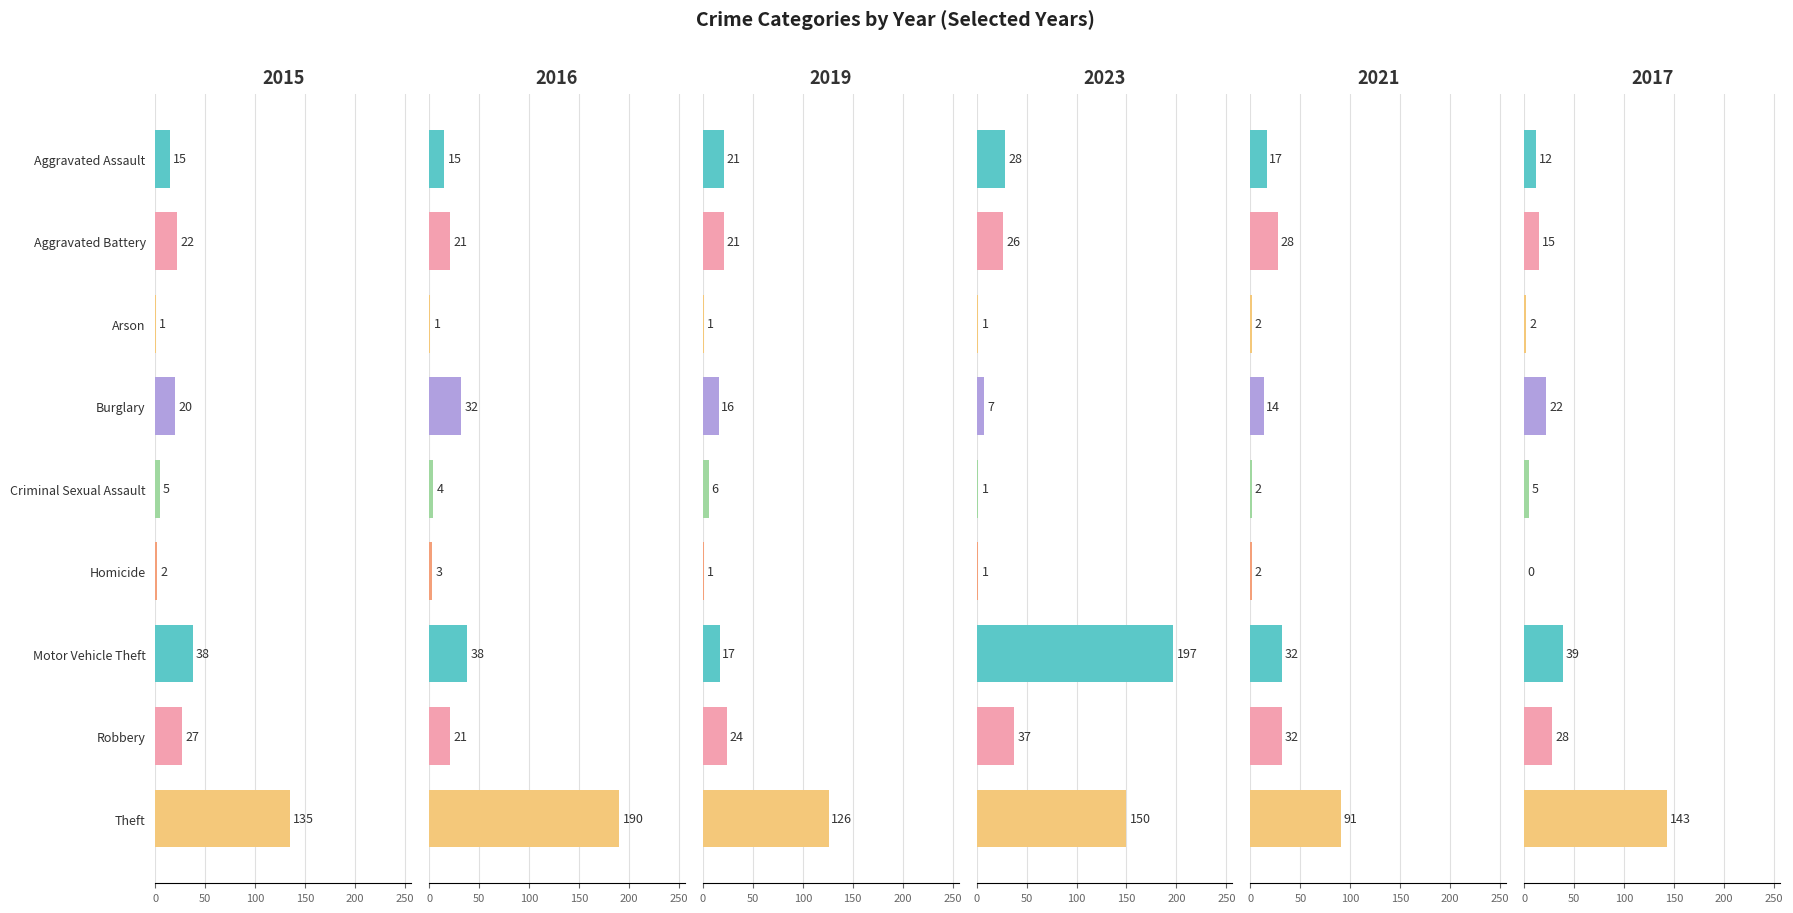

What is the average value of the 2023 series?

50